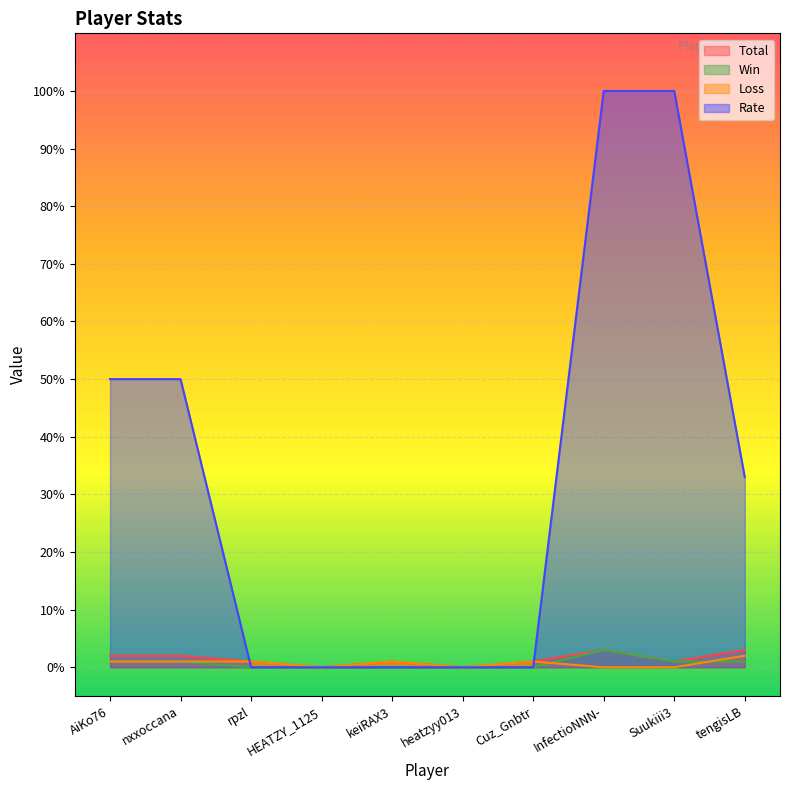

What is the label of the 3rd point from the right?

InfectioNNN-